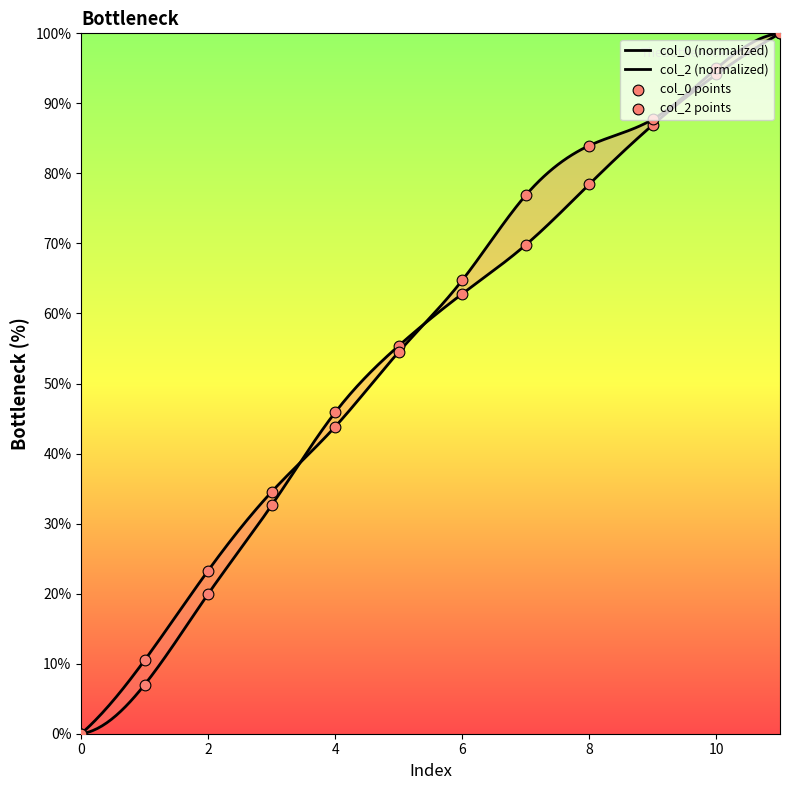

What is the total value across all series at 9?

174.7